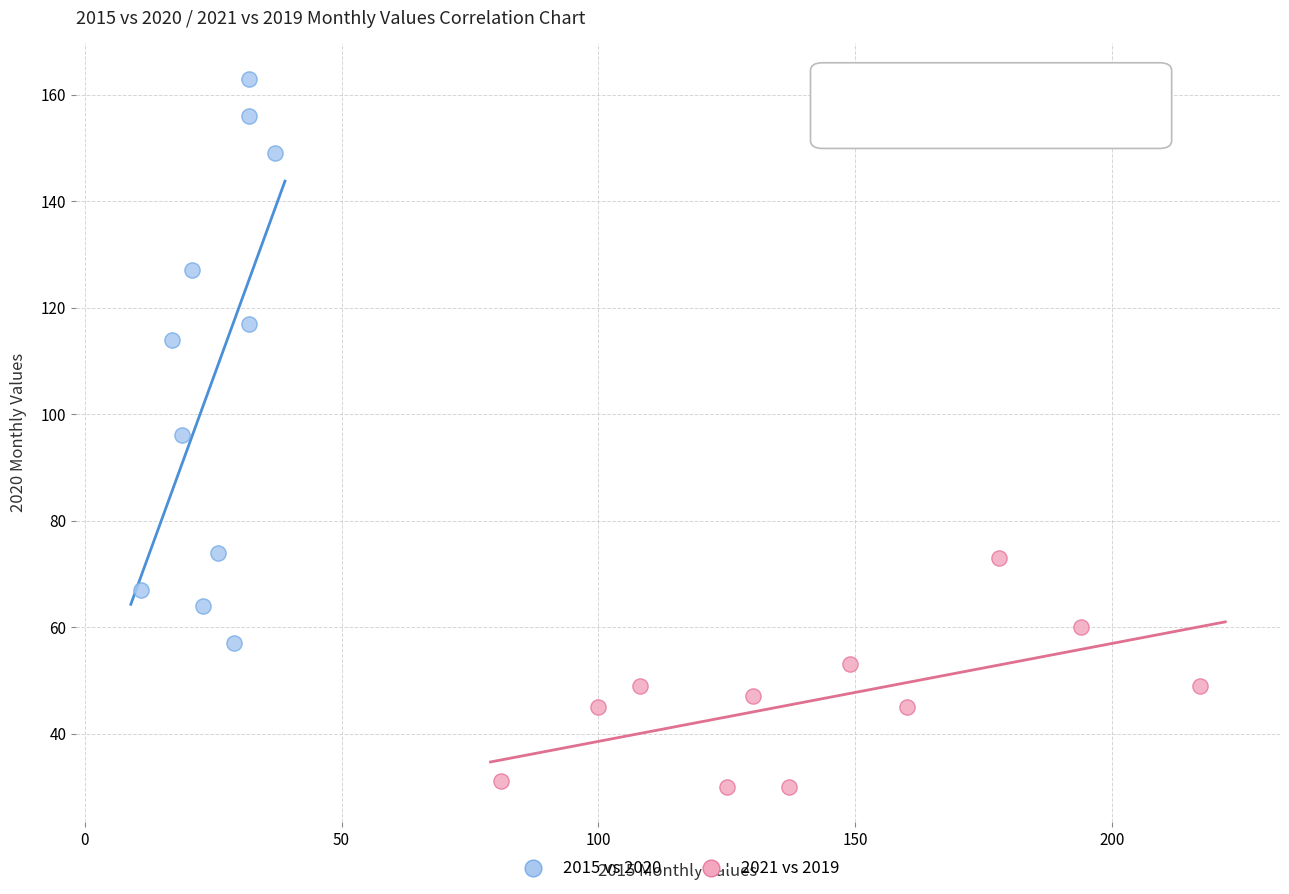

Which series has the largest Y range (max minus min)?

2015 vs 2020